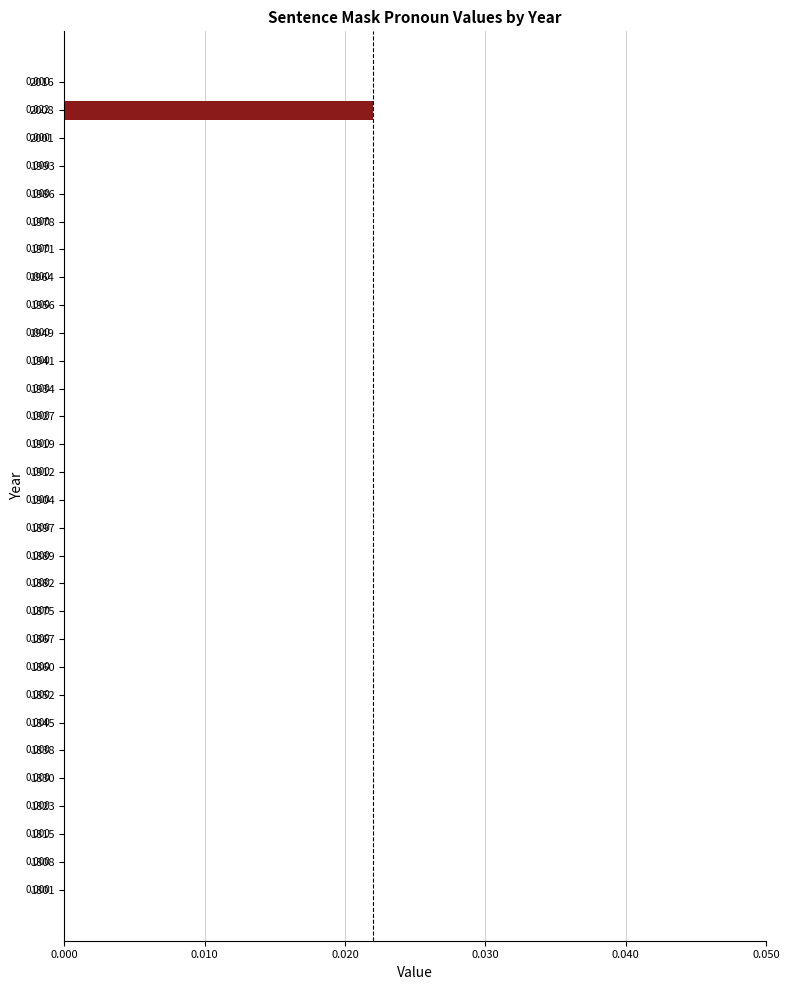

How many values are between 0 and 1?

30